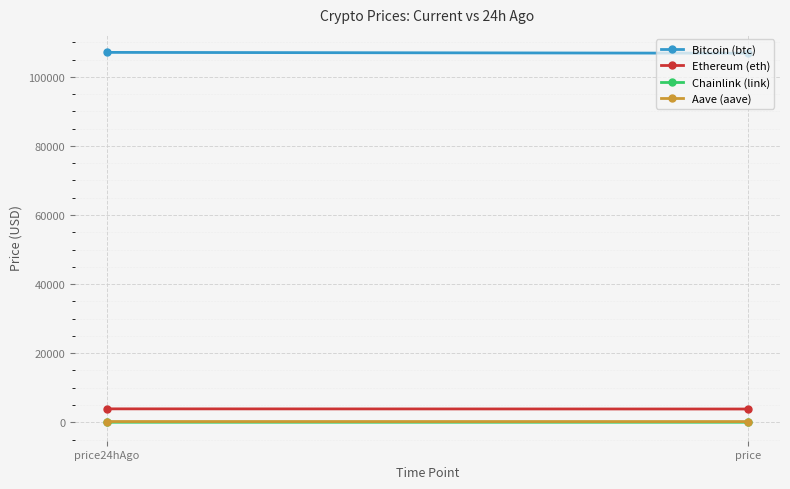

At which category does the chart reach its minimum across all series?

price